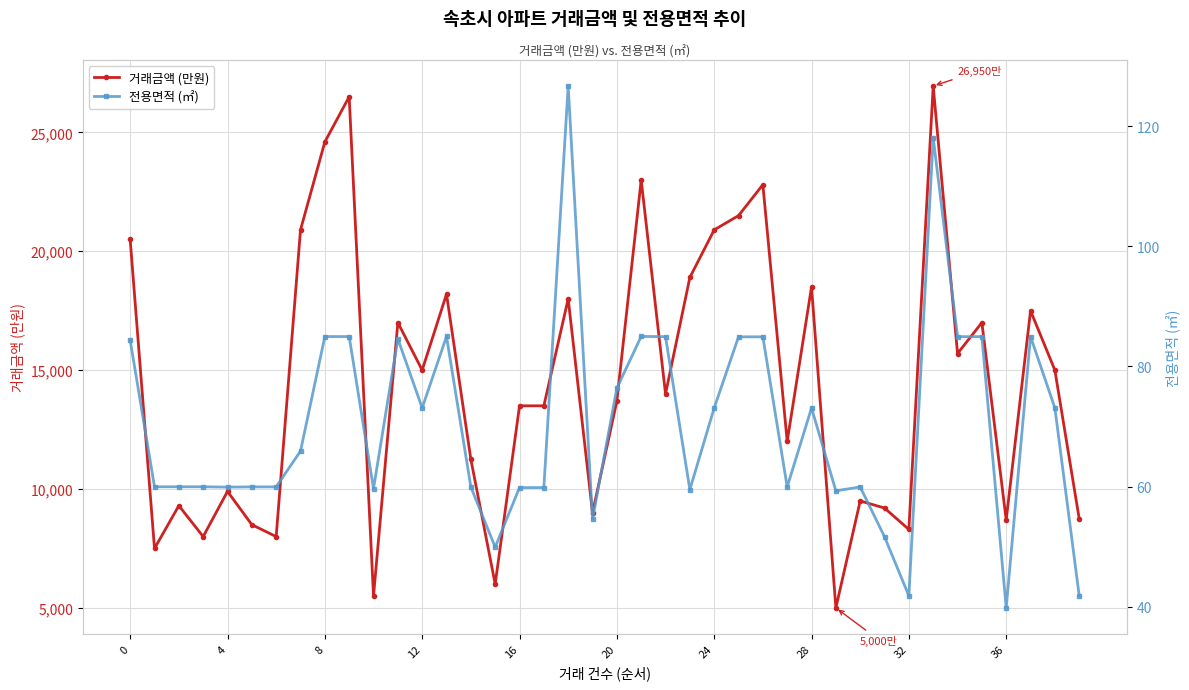

What is the label of the 17th point from the right?

23